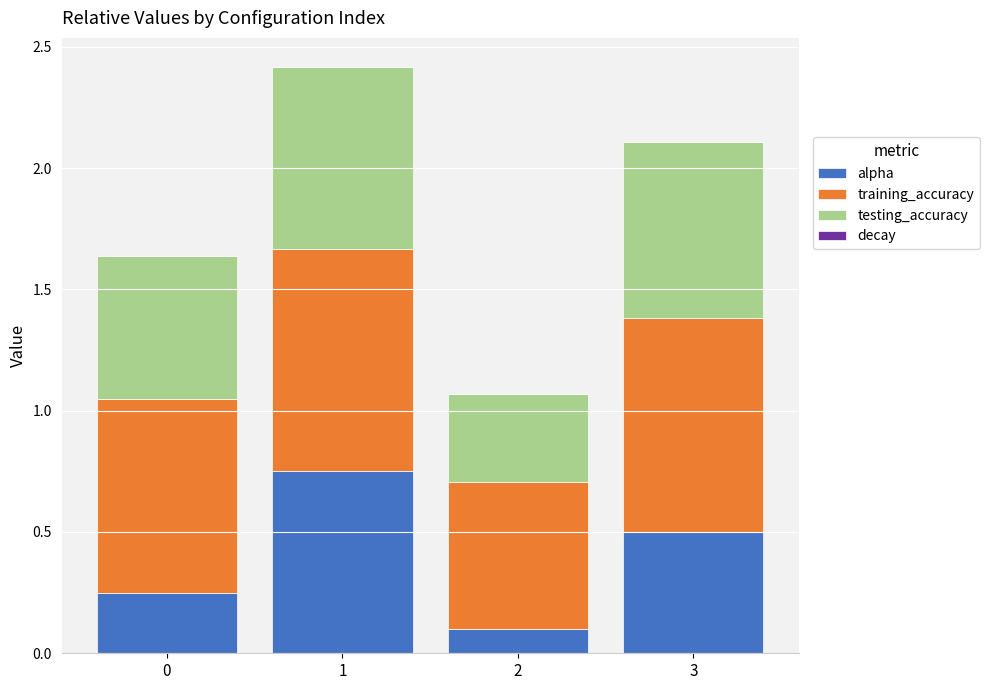

Where is training_accuracy nearest to the value 0?

2